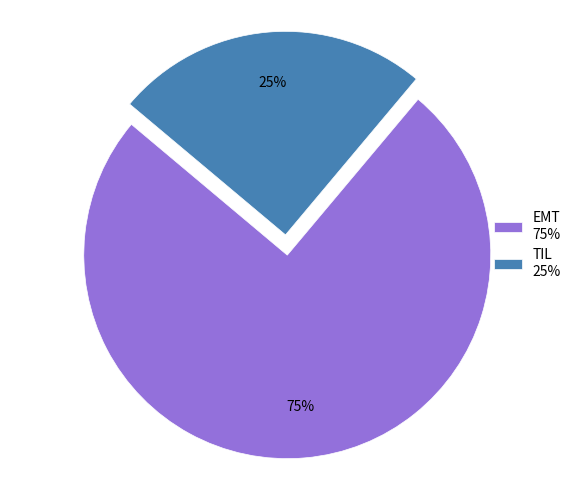

True or false: EMT accounts for 86% of the total.

False